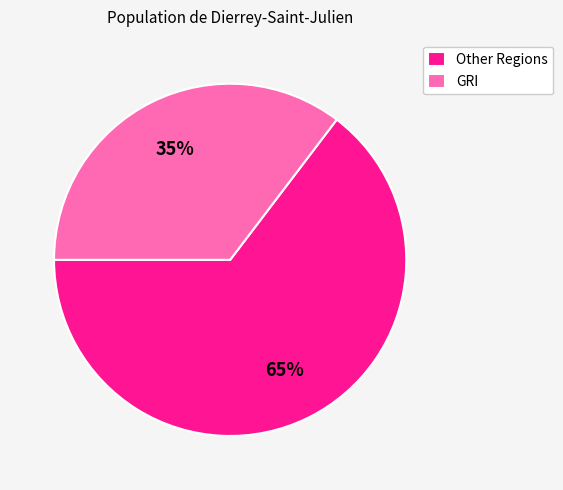

What percentage is the Other Regions slice, to the nearest percent?

65%